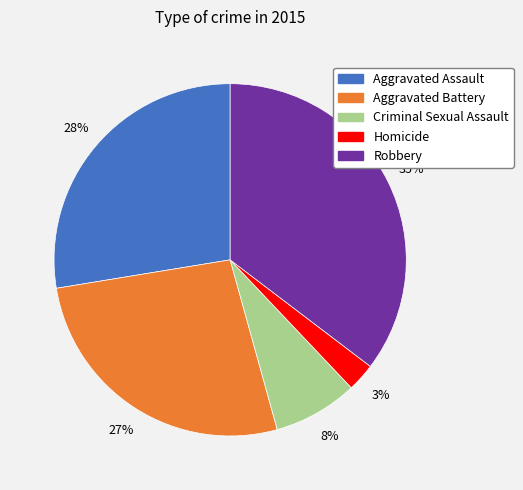

Count the number of slices in the pie.

5